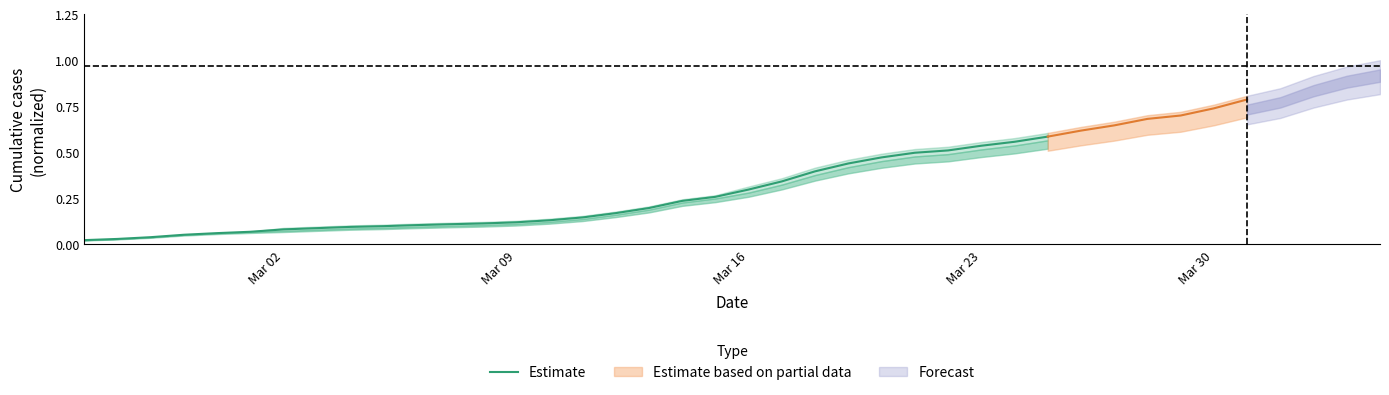

What is the difference between the maximum and second lowest values?

0.6